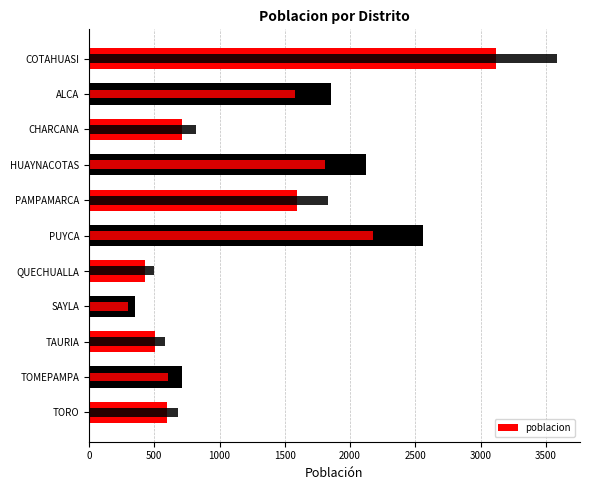

What is the difference between the maximum and minimum values?

2760